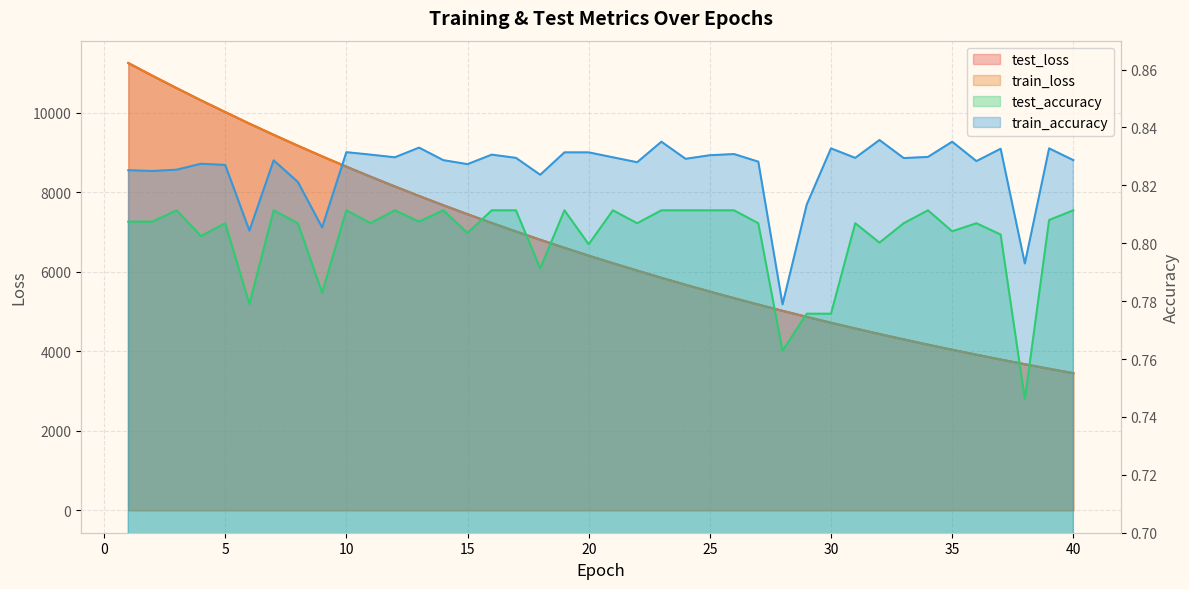

How many categories are shown in the chart?

40